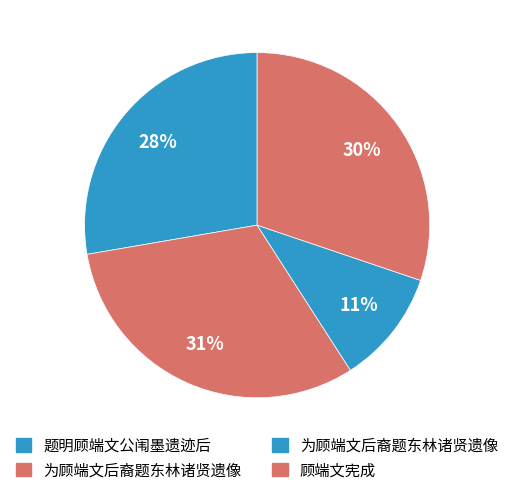

How many slices are in this pie chart?

4